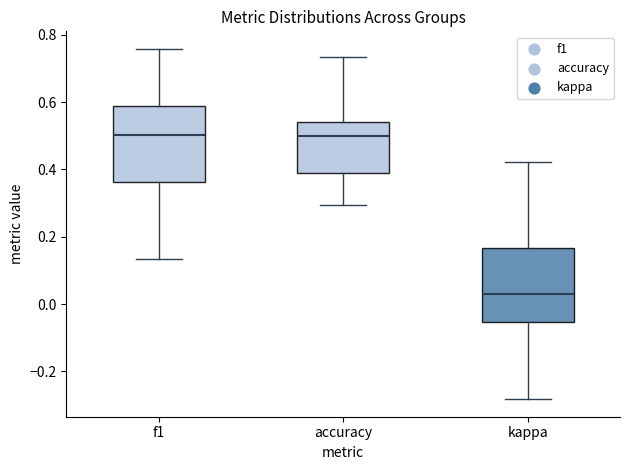

Reading left to right, transcribe this box plot: for each box, give where its median line is, the range the box spans, and where its two whiskers end, as read against the y-axis. The values are not printed on the chart, so give them approximately, as read against the axis.

f1: median 0.50, box 0.36 to 0.58, whiskers 0.14 to 0.76
accuracy: median 0.50, box 0.38 to 0.54, whiskers 0.30 to 0.74
kappa: median 0.02, box -0.06 to 0.16, whiskers -0.28 to 0.42